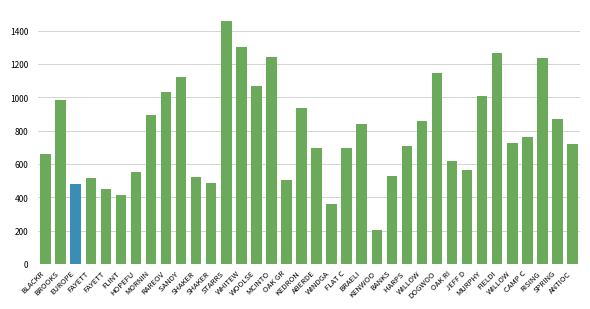

How many bars are there in total?

36